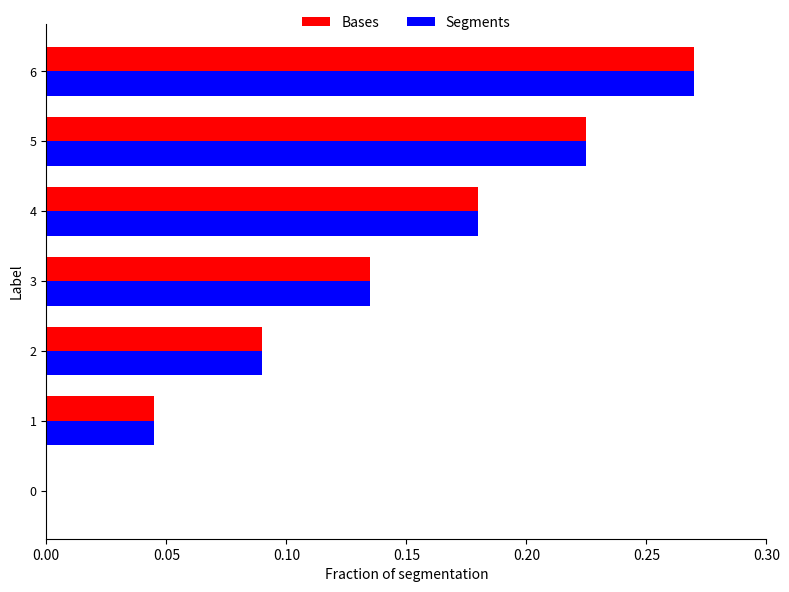

The value of Segments at 5 is 0.4. True or false?

False